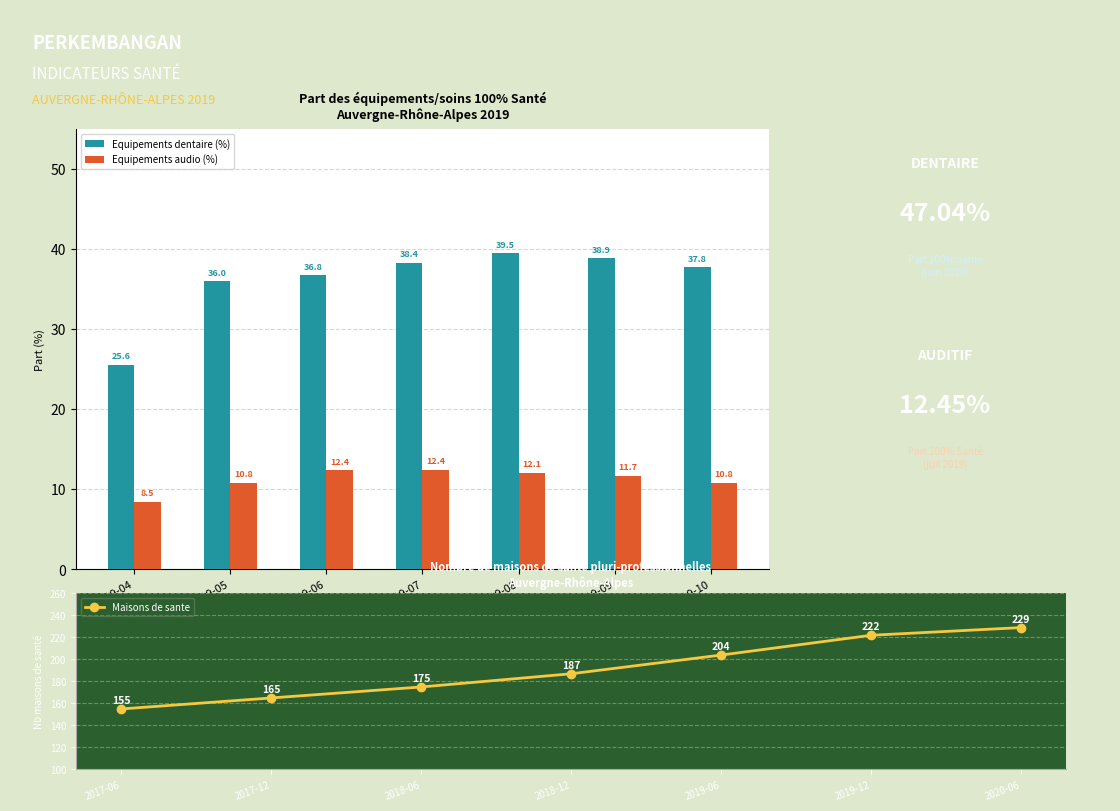

The value of Equipements audio (%) at 2019-04 is 8.5. True or false?

True